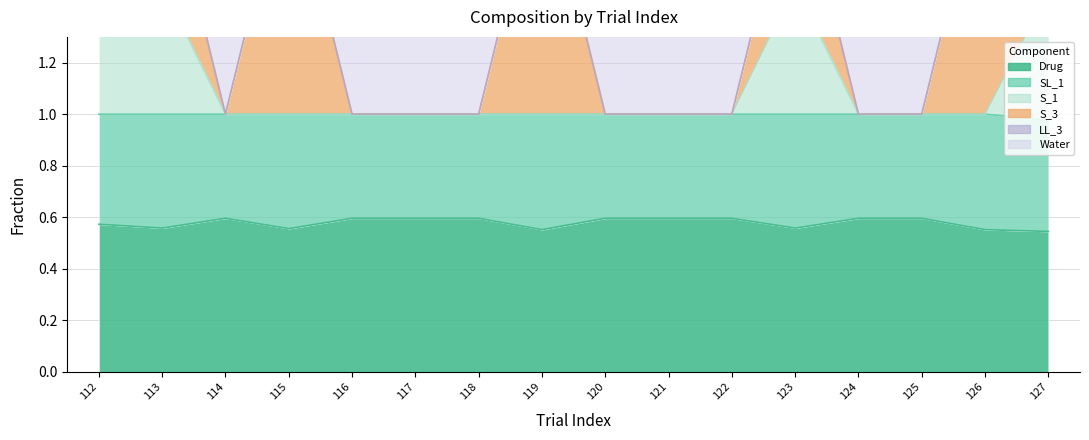

True or false: Water and Drug intersect in this chart.

False